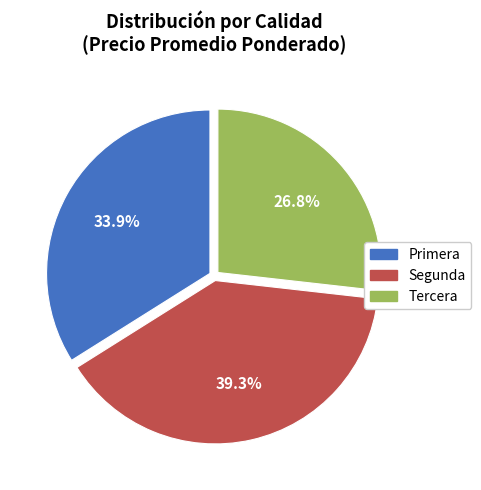

The Segunda slice represents 39% of the pie. True or false?

True